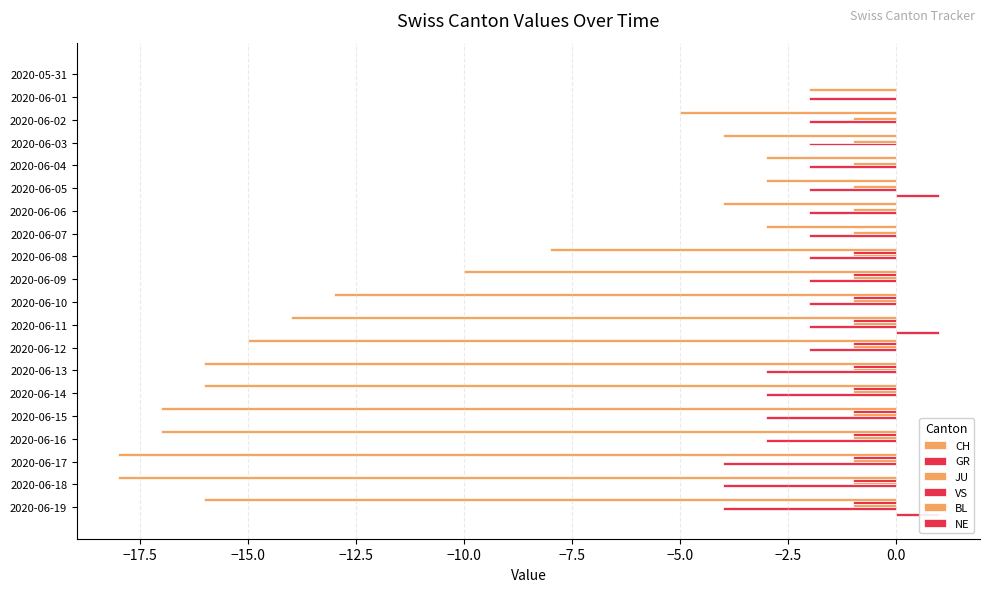

Rank the series at −2.5 from highest to lowest value.

BL, GR, NE, JU, VS, CH